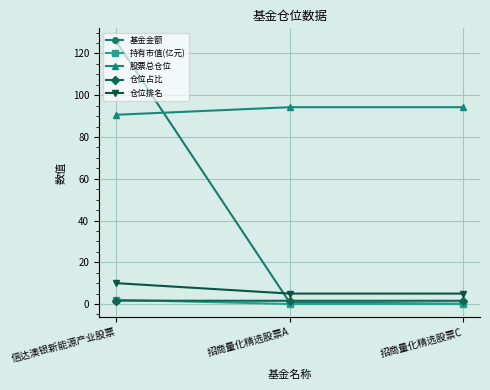

Does the chart display data point markers on the line(s)?

Yes